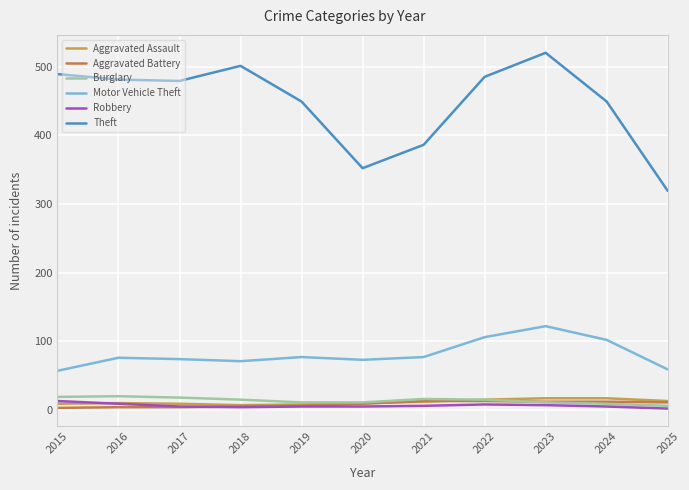

Does the chart display data point markers on the line(s)?

No